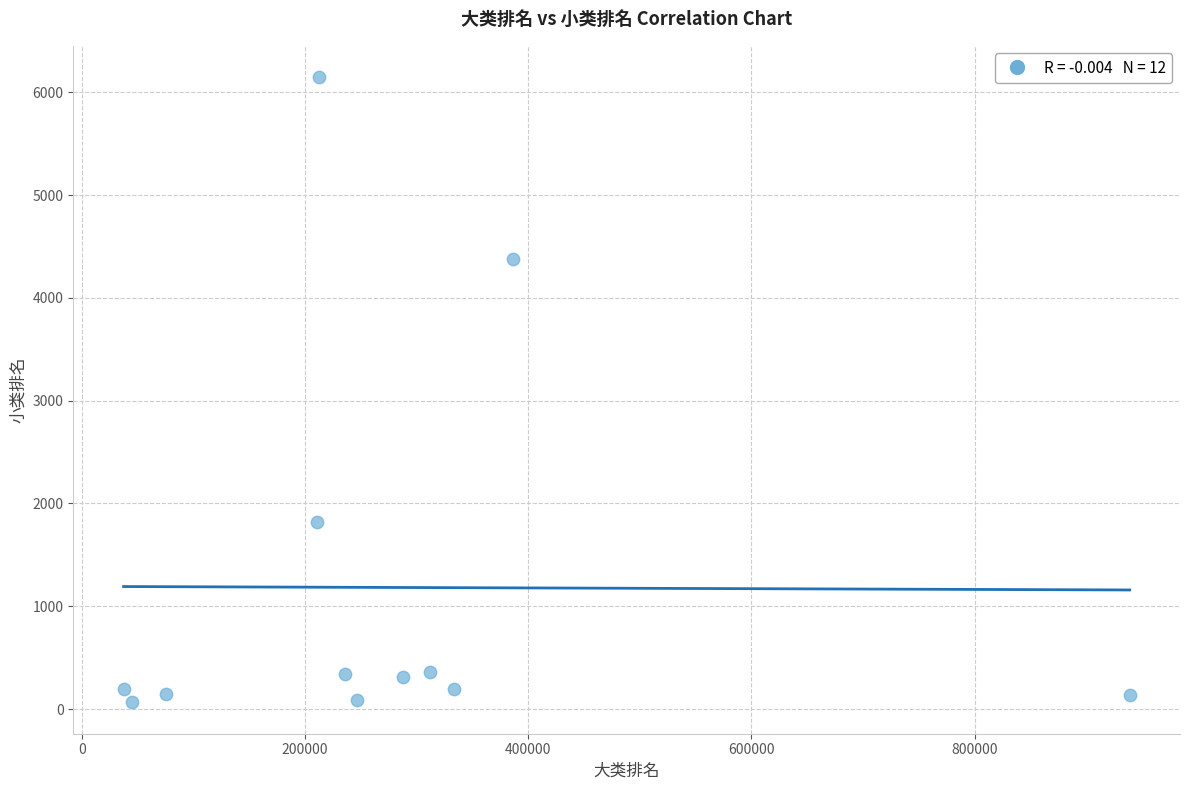

What is the range of Y values (max minus min)?

6084